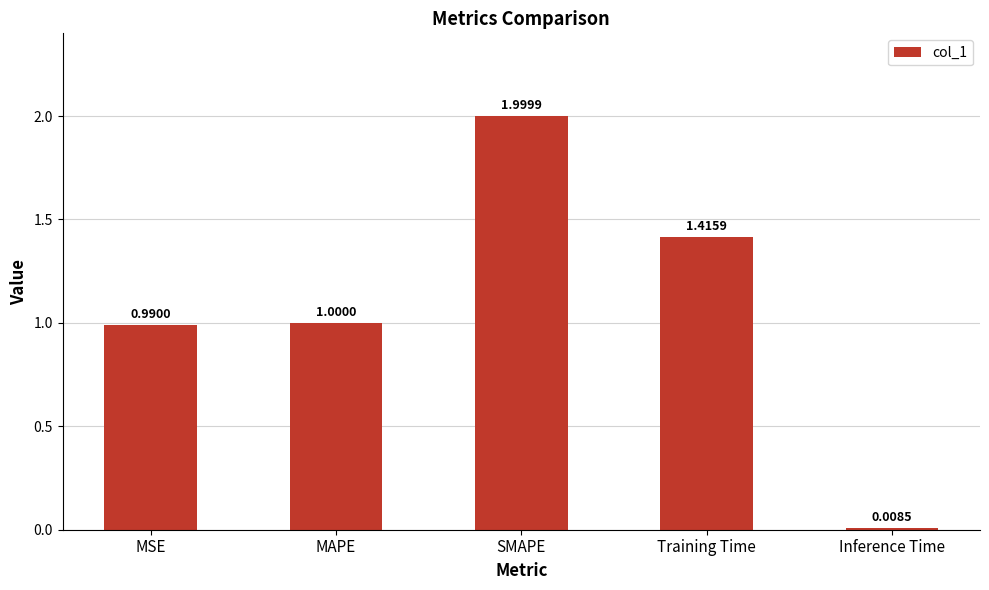

What is the sum of the values at Inference Time and MAPE?

1.0